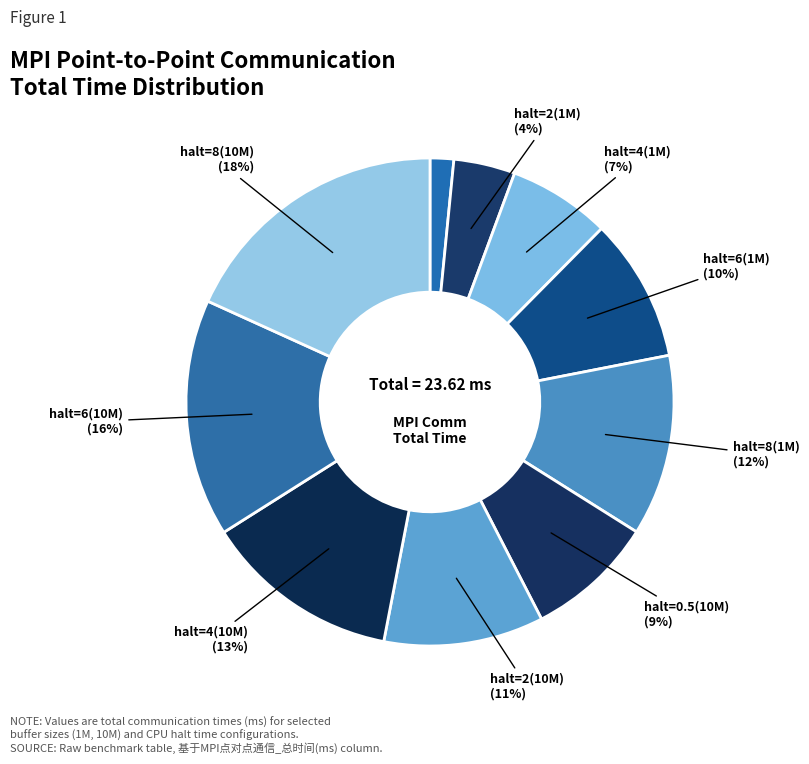

Count the number of slices in the pie.

10